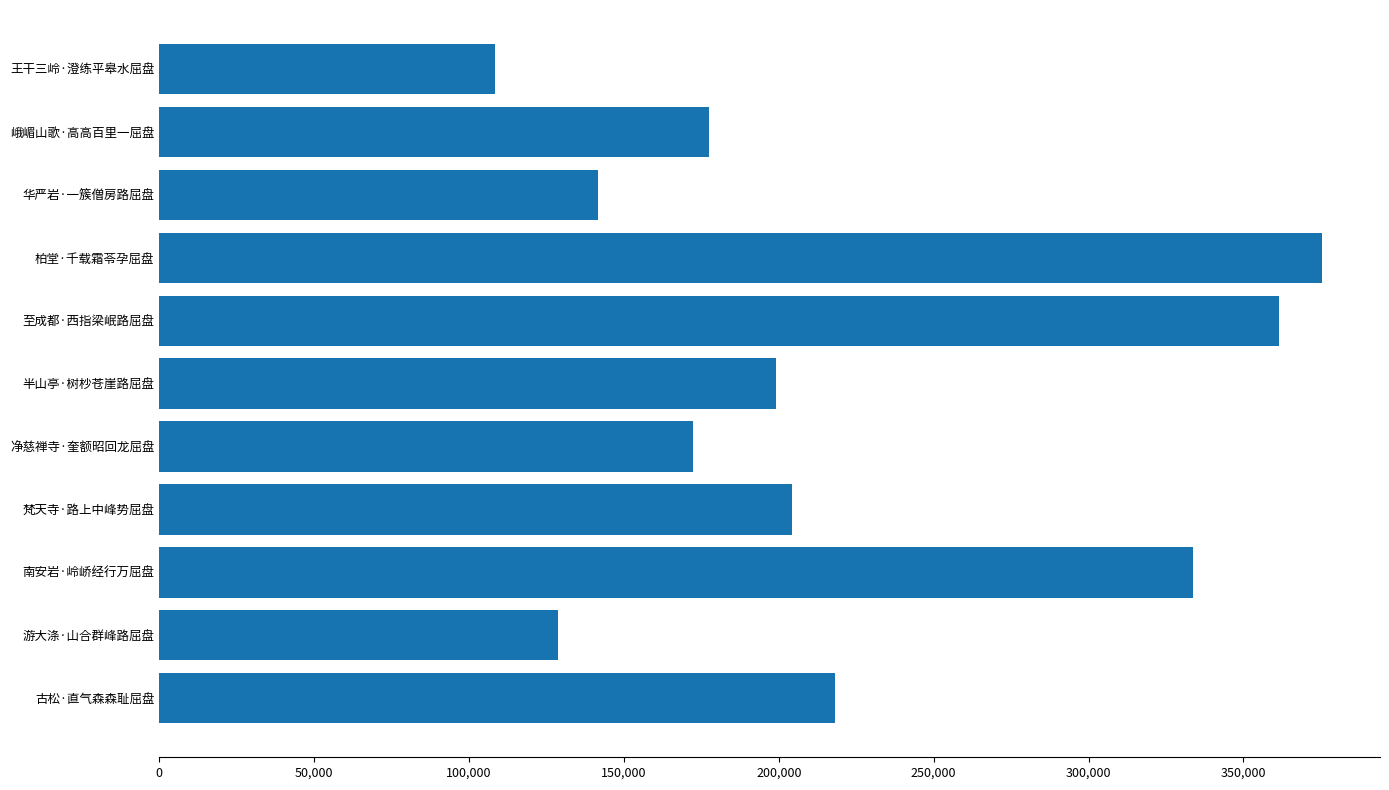

What is the ratio of the value at 梵天寺·路上中峰势屈盘 to the value at 半山亭·树杪苍崖路屈盘?

1.0